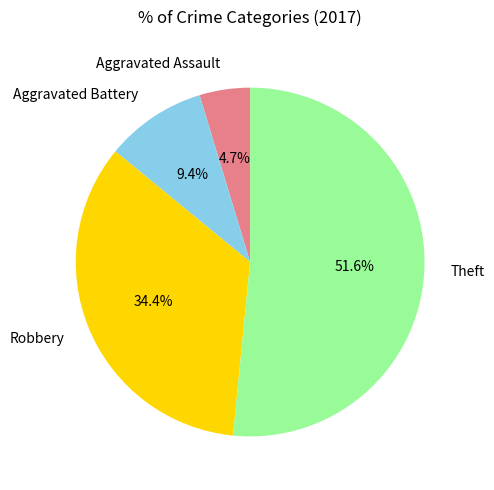

How many segments does this pie chart have?

4